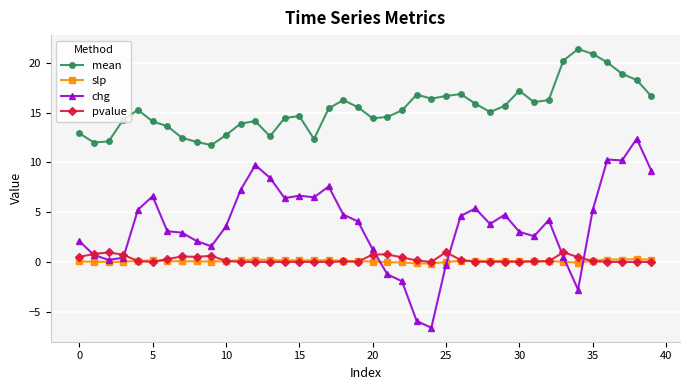

After their last crossing, which series has the higher values: chg or pvalue?

chg